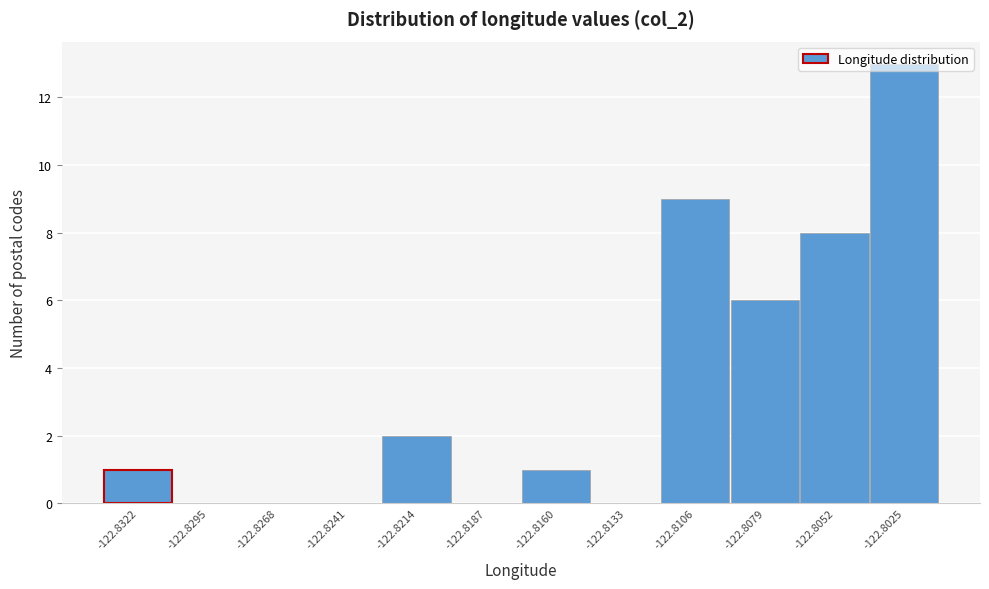

Which category has the highest value across all series?

-122.8025